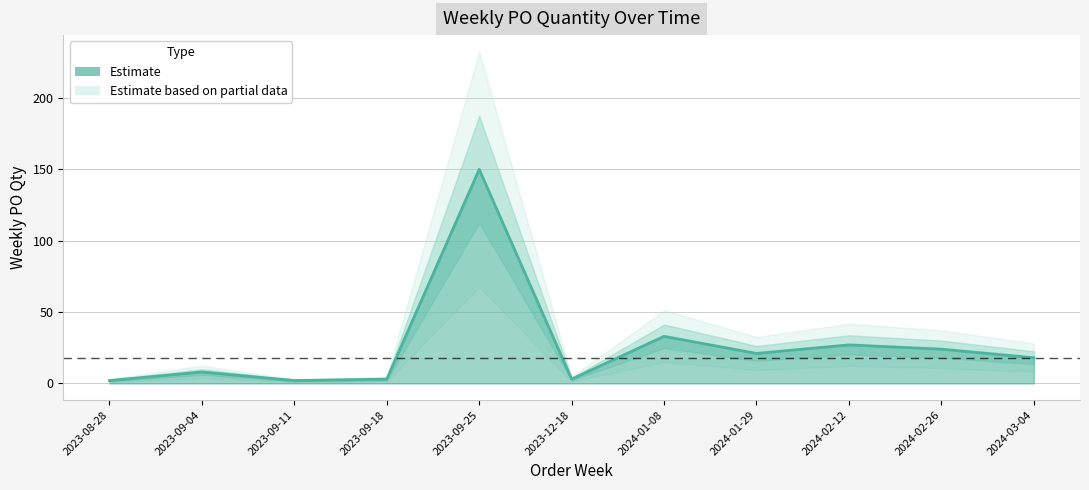

What is the average value?

26